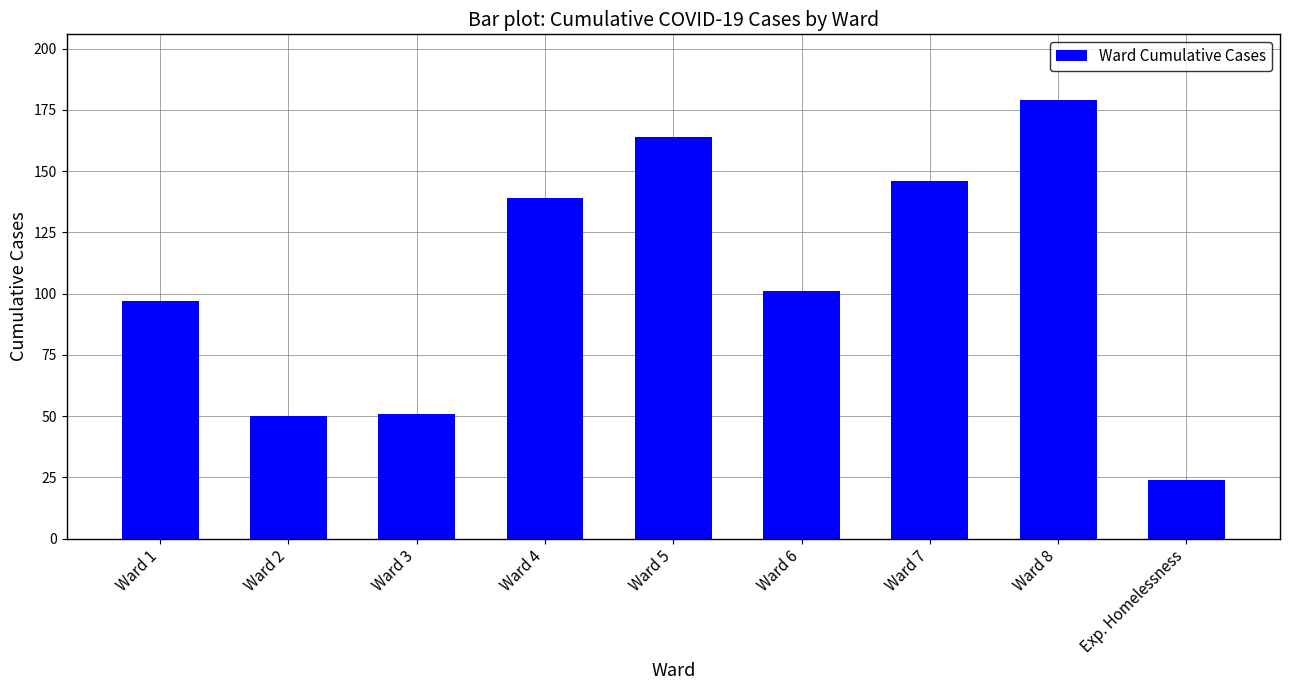

What is the minimum value shown in the chart?

24